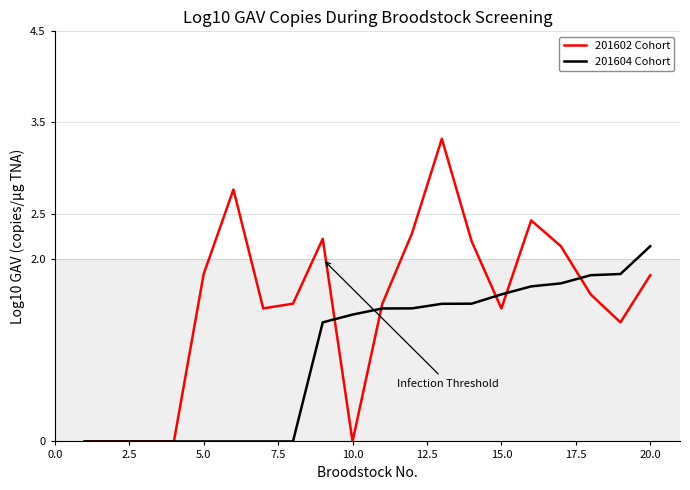

Which series has the largest total across all categories?

201602 Cohort